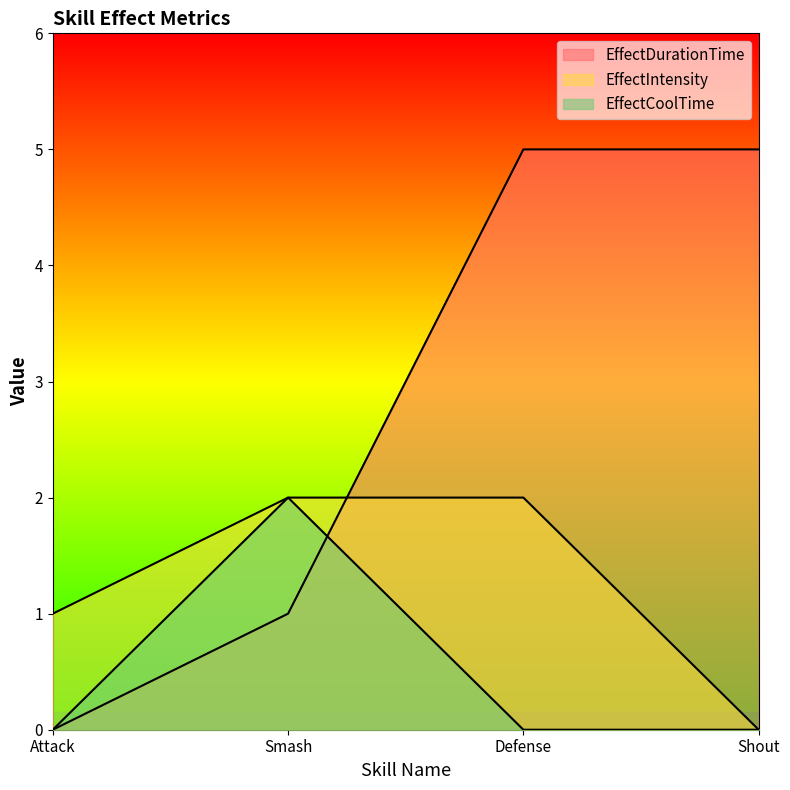

What is the total value across all series at Defense?

7